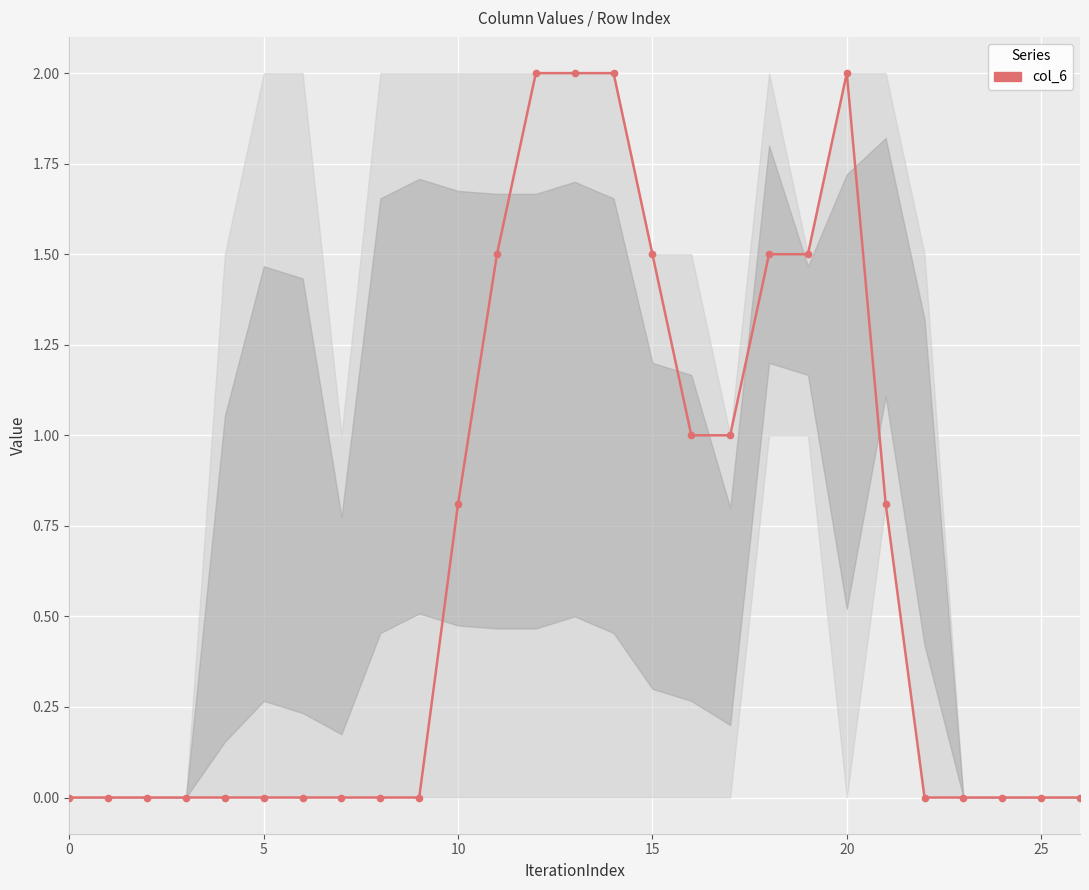

What is the maximum value shown in the chart?

2.0